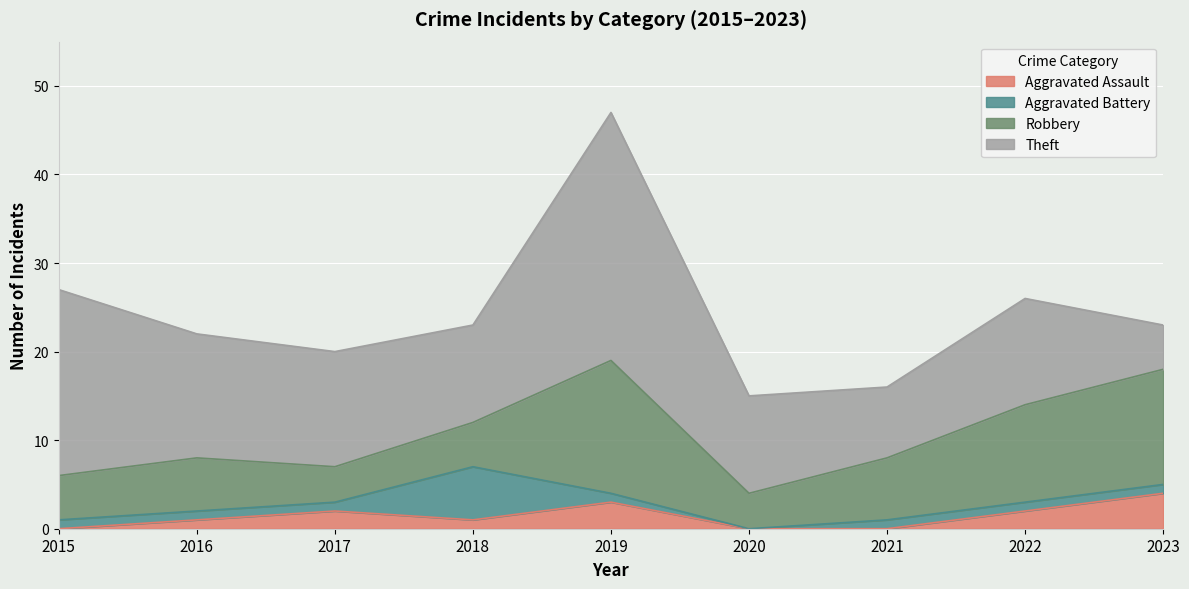

What is the total value across all series at 2023?

23